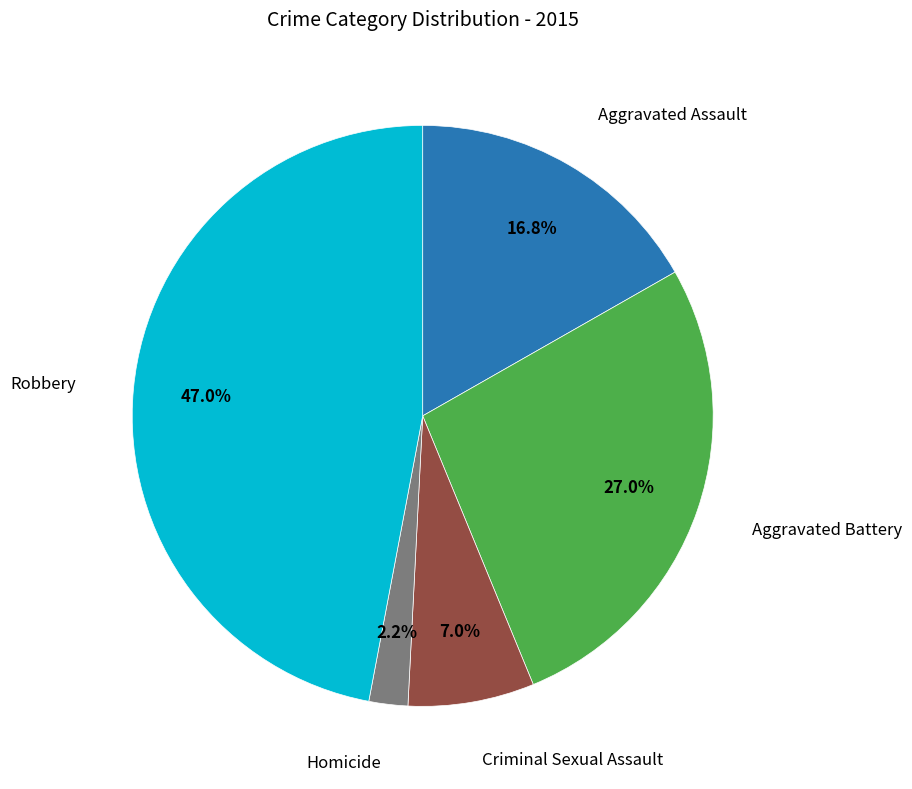

Is there a majority slice in this chart?

No